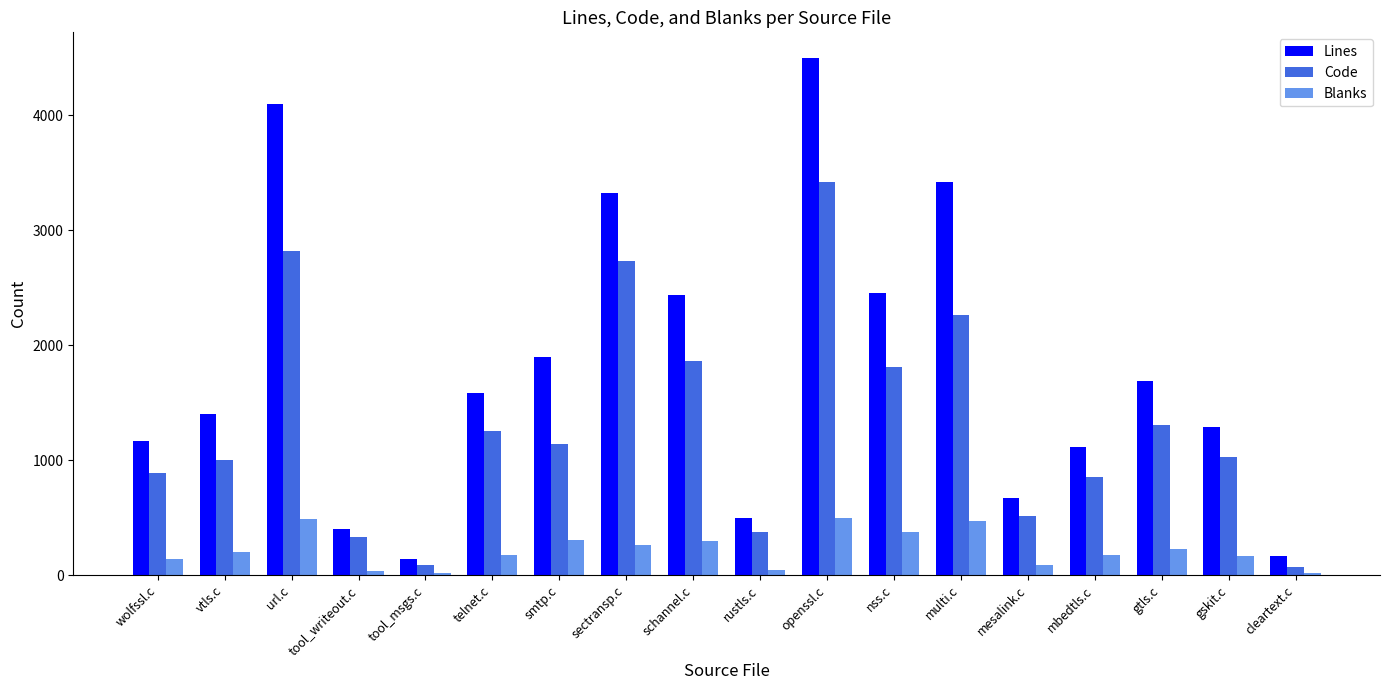

What is the highest value of the Blanks series?

499